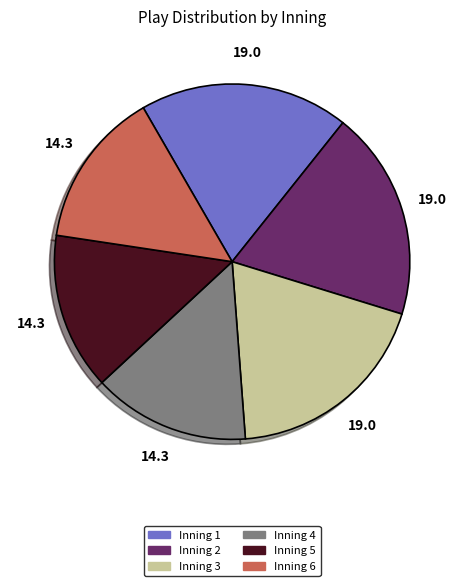

Count the number of slices in the pie.

6